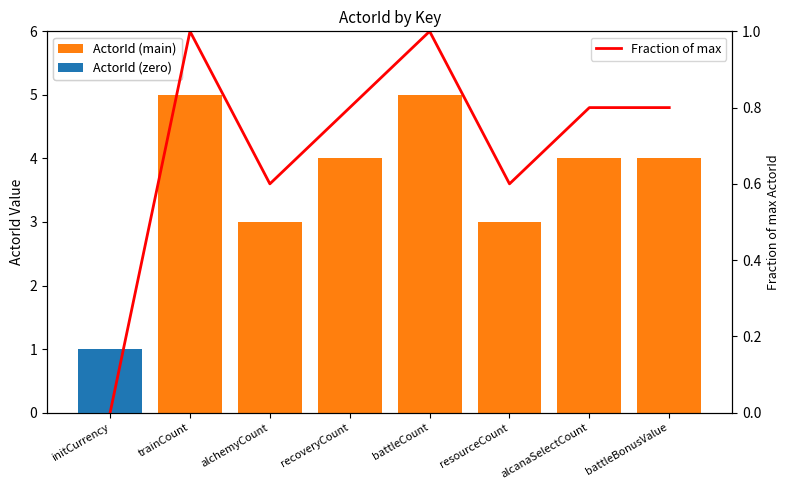

The value of Fraction of max at initCurrency is 0.0. True or false?

True